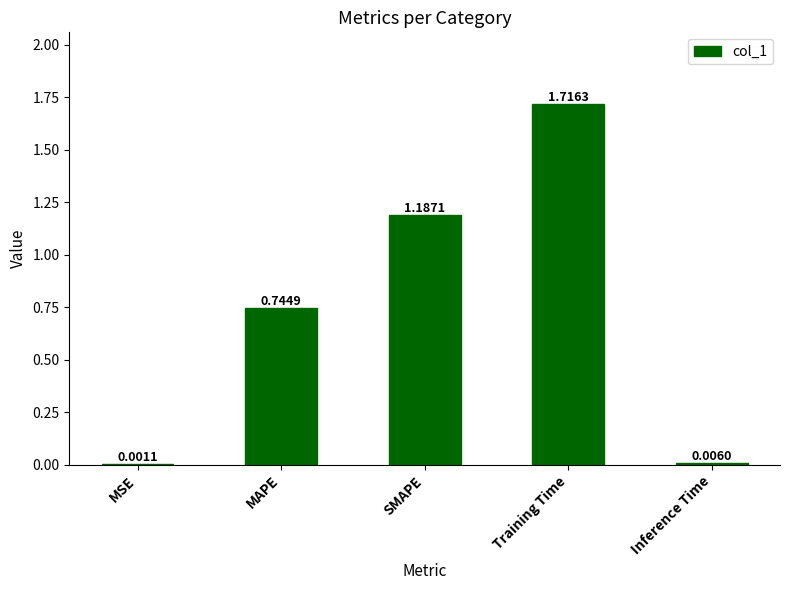

Which has a higher value, Training Time or Inference Time?

Training Time